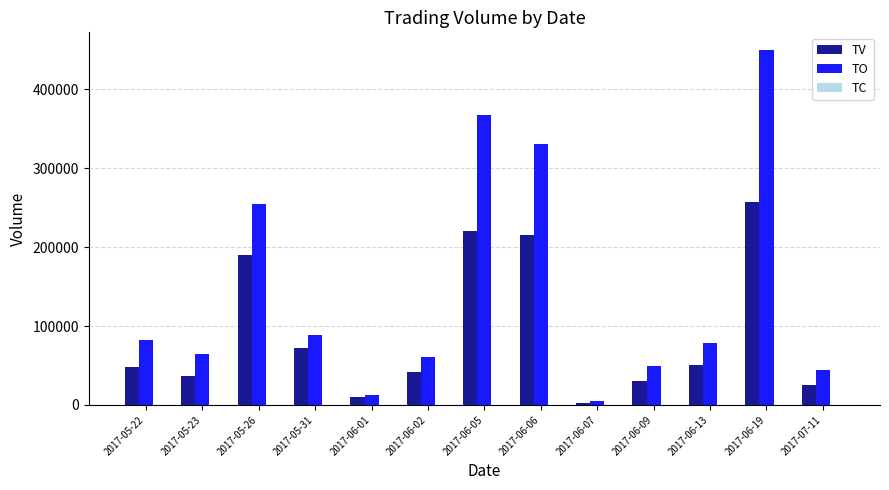

At which category is the sum across all series the highest?

2017-06-19